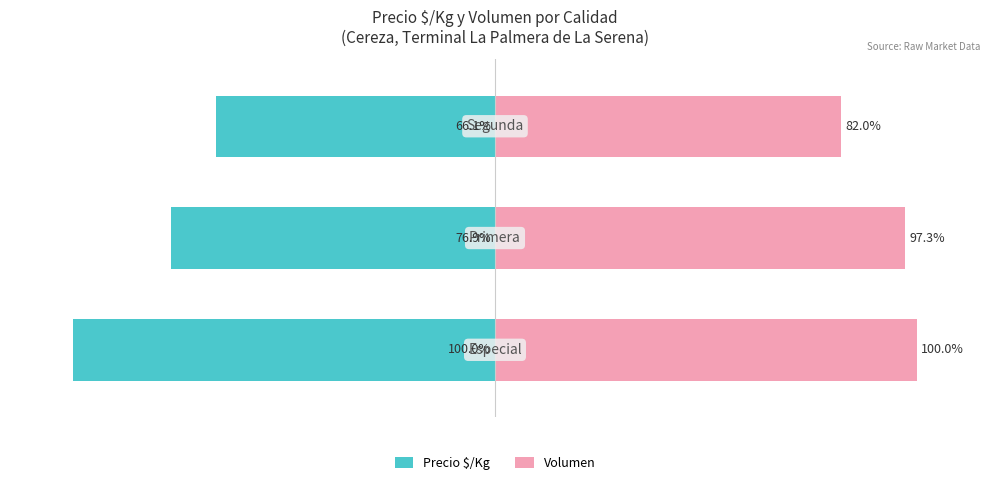

Reading left to right, transcribe all the data shown in this chart.

Precio $/Kg: -100.0	-76.9	-66.1
Volumen: 100.0	97.3	82.0